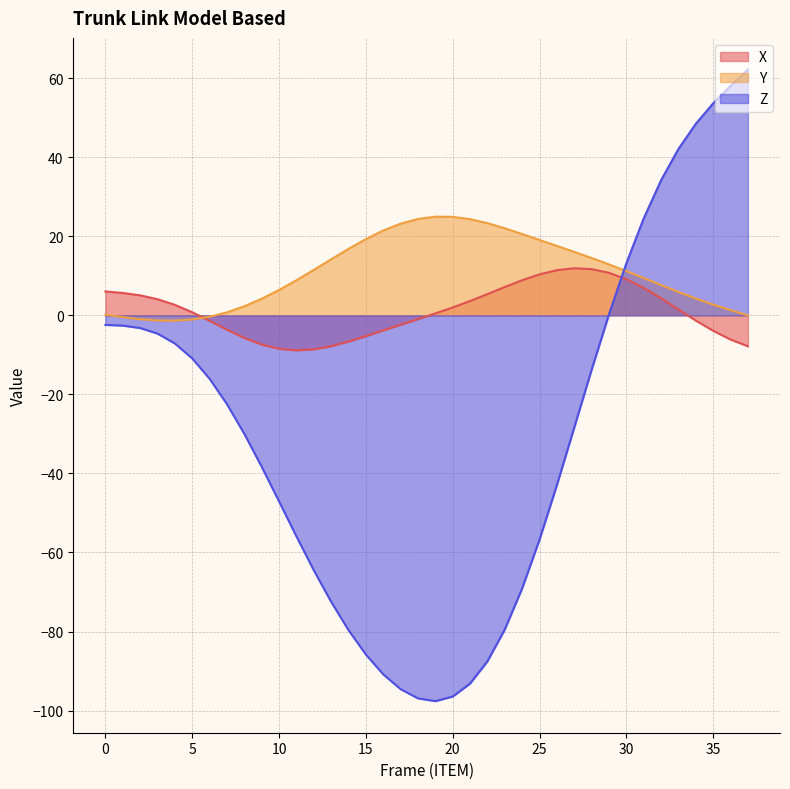

Which series has the largest range (max minus min)?

Z